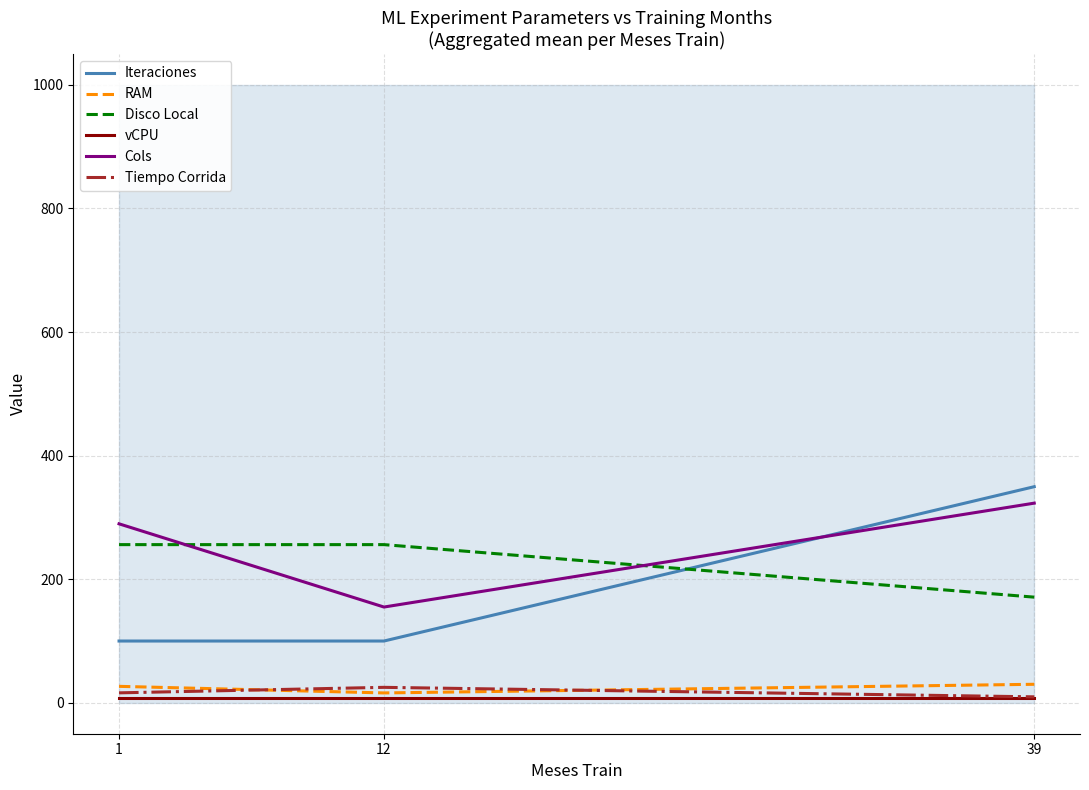

Does the chart display data point markers on the line(s)?

No